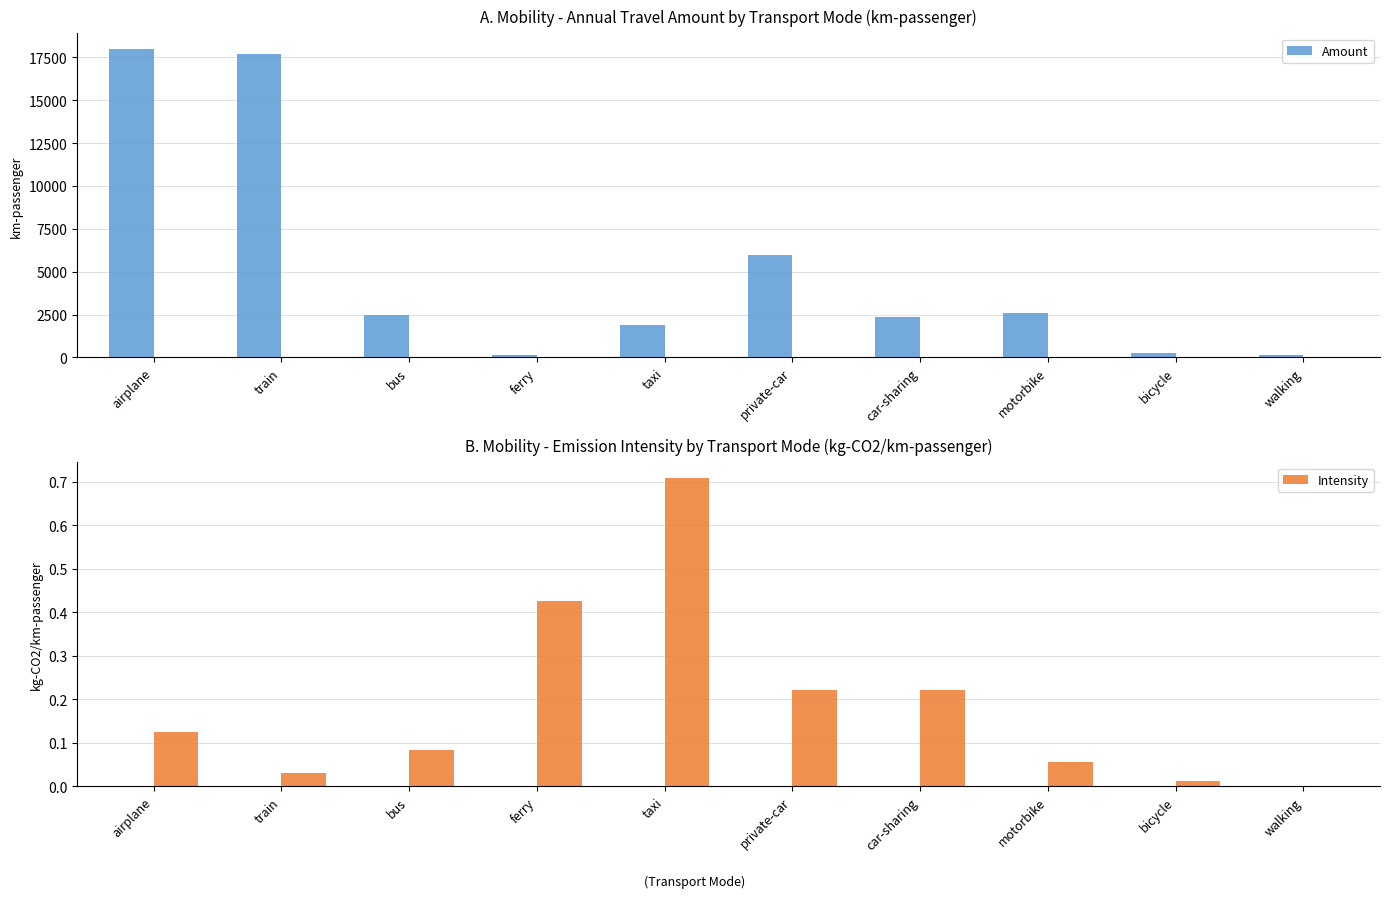

The value of Intensity at airplane is 0.1. True or false?

True